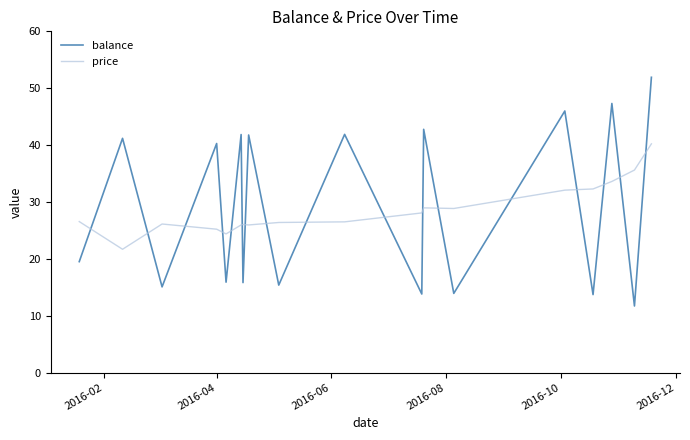

How many intersections are there between balance and price?

17